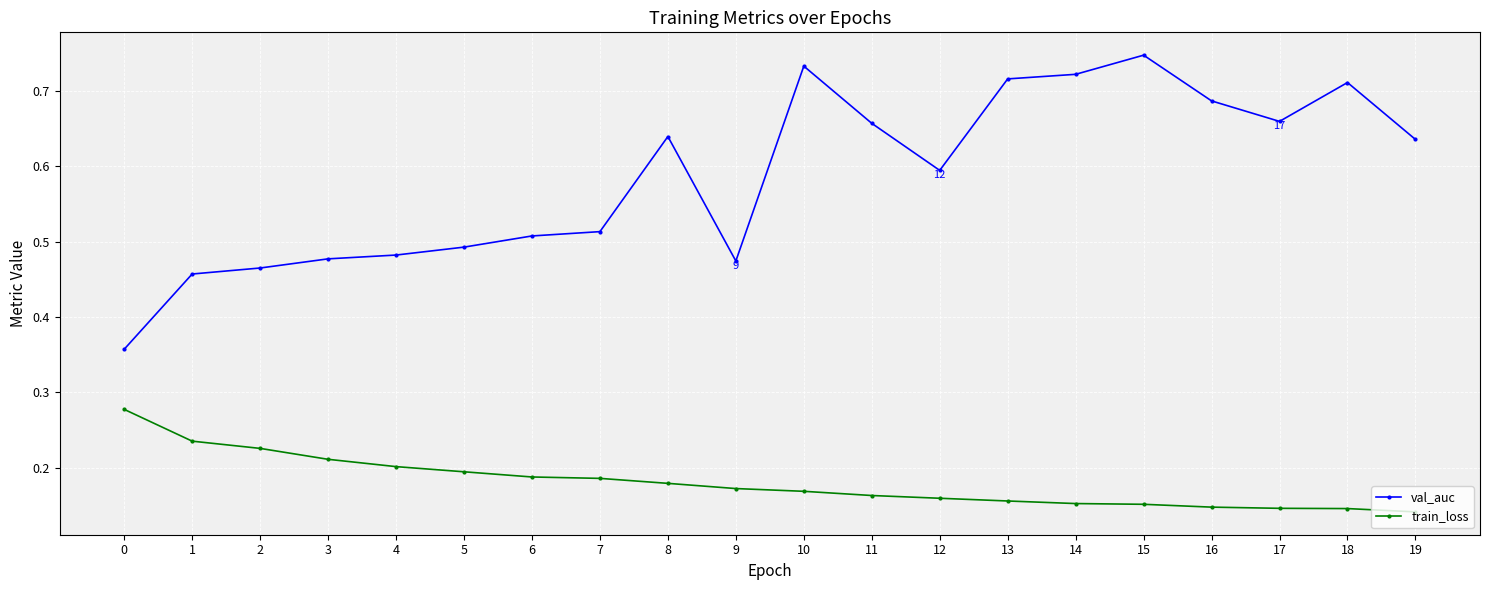

True or false: train_loss and val_auc cross at least once.

False